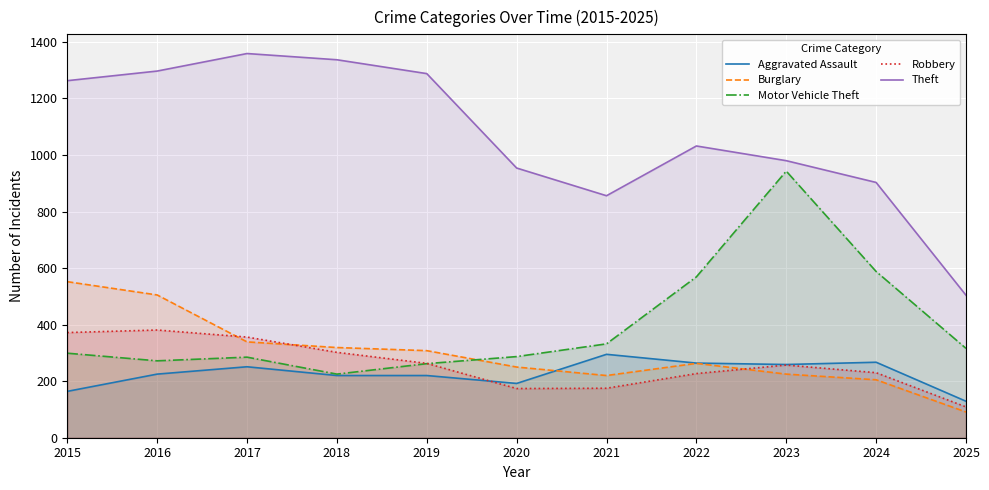

Which series has the largest range (max minus min)?

Theft